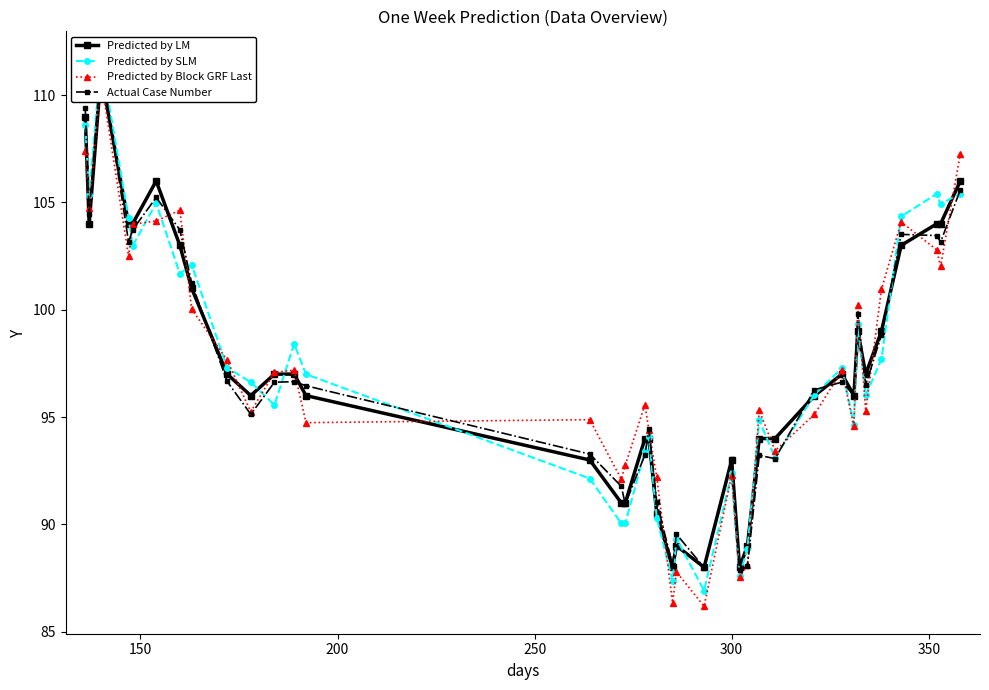

What is the difference between the maximum and second lowest values in the Predicted by LM series?

23.0